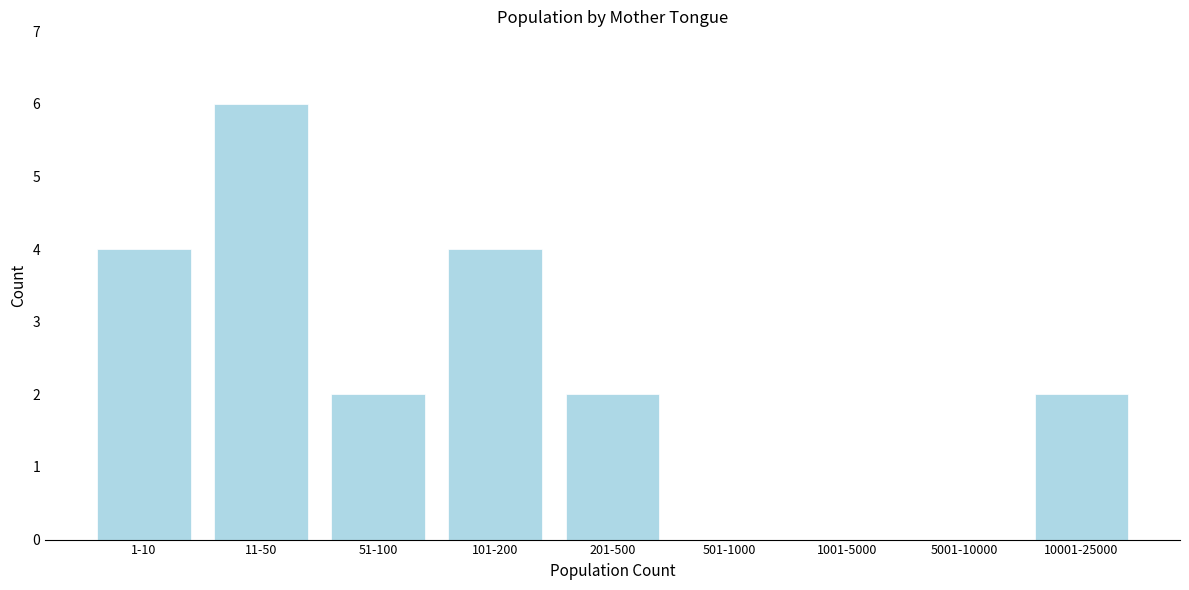

Reading left to right, extract all data points from this chart.

1-10=4	11-50=6	51-100=2	101-200=4	201-500=2	501-1000=0	1001-5000=0	5001-10000=0	10001-25000=2